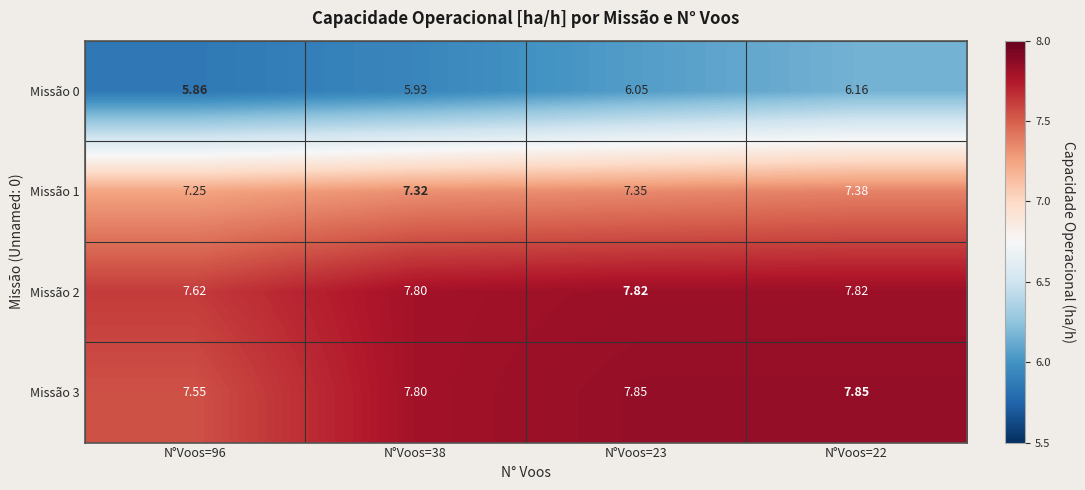

What is the total value across all series at N°Voos=38?

28.9